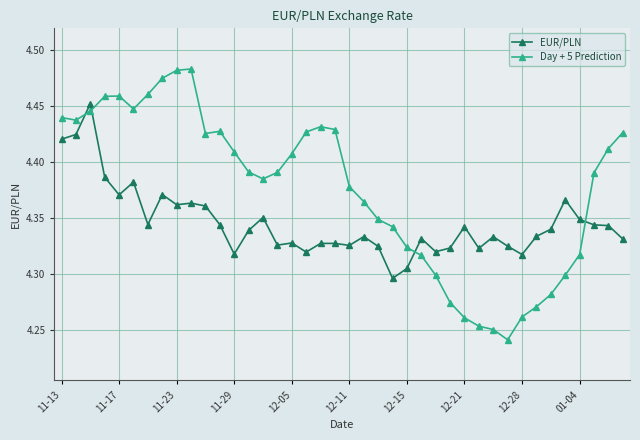

Rank the series by their maximum value, from highest to lowest.

Day + 5 Prediction, EUR/PLN